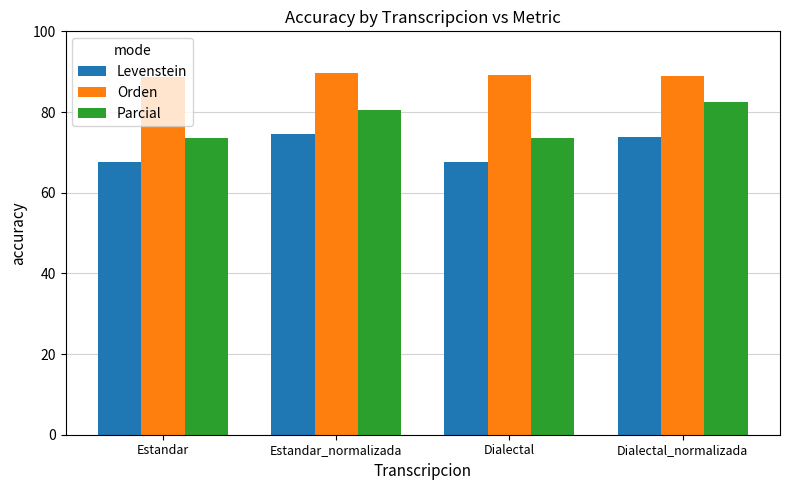

What is the sum of all Orden values?

356.4